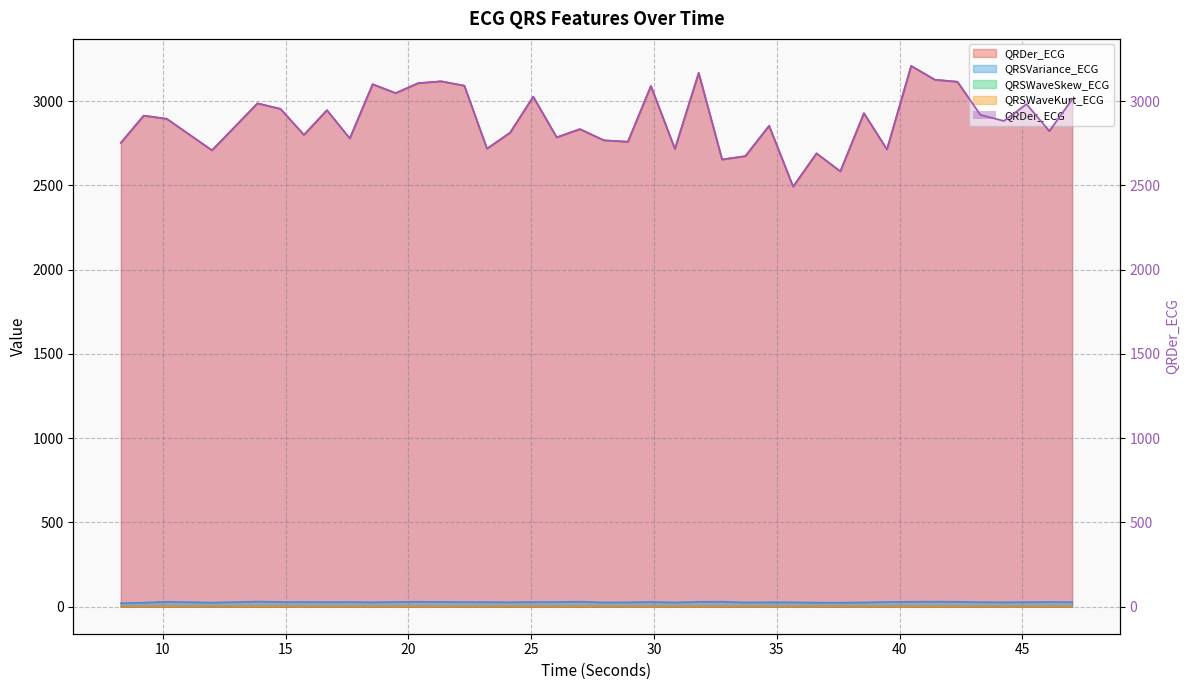

Between 25.0859375 and 32.7734375, which series saw the biggest shift?

QRDer_ECG